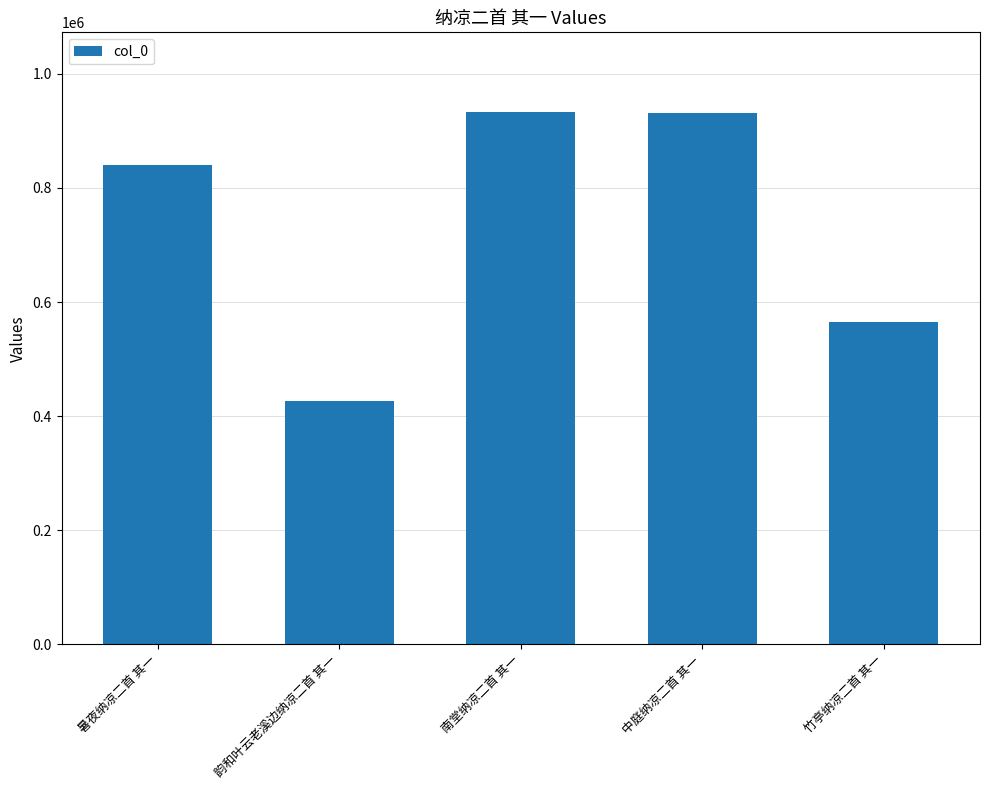

Between 竹亭纳凉二首 其一 and 韵和叶云老溪边纳凉二首 其一, which is larger?

竹亭纳凉二首 其一